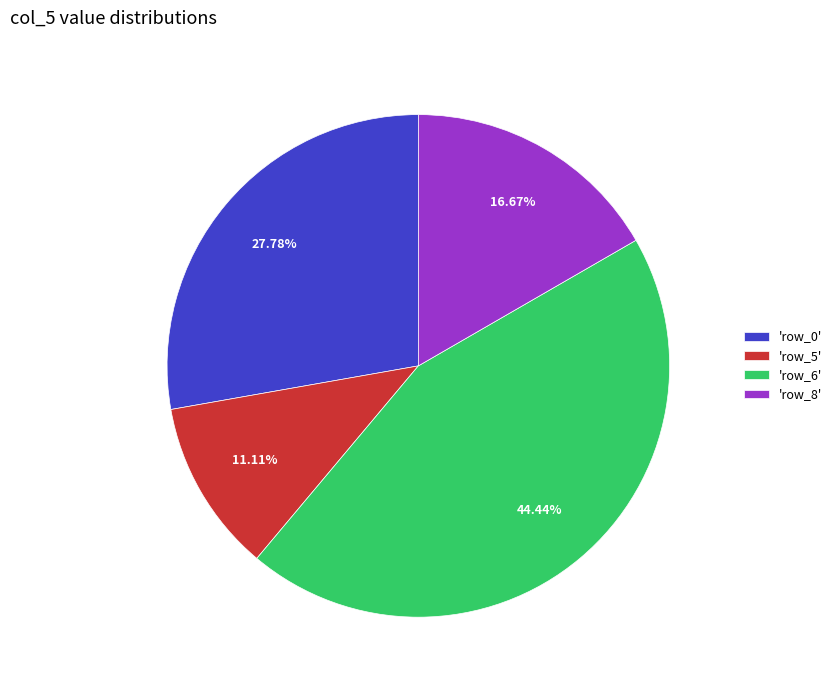

Do 'row_0' and 'row_5' together represent more than half of the pie?

No